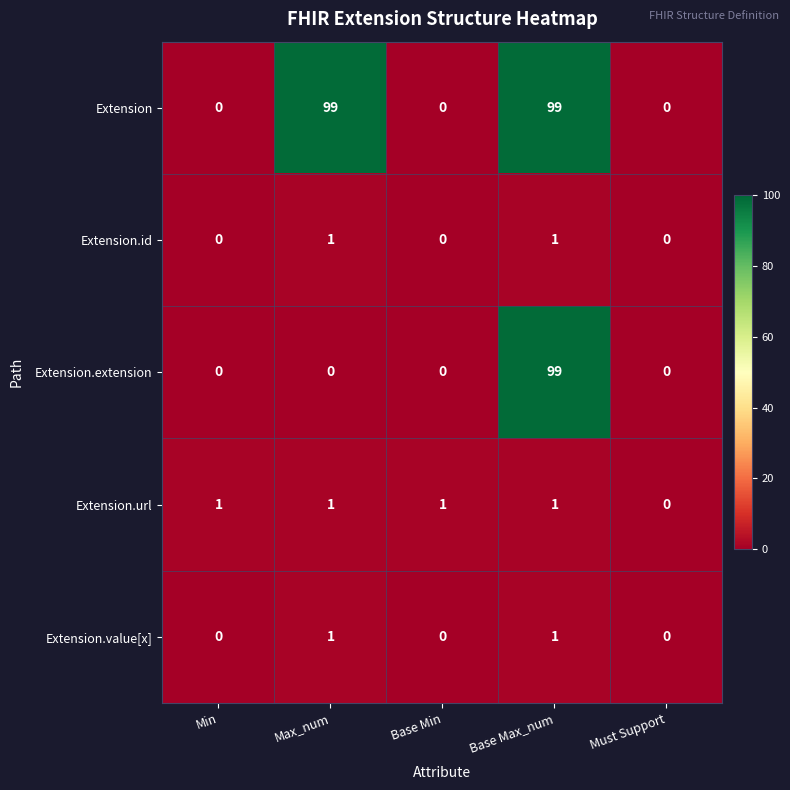

What is the difference between the highest and lowest values at Max_num?

99